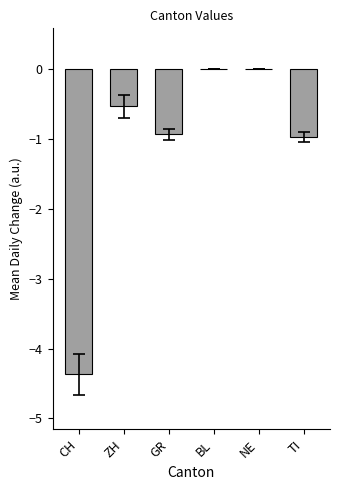

Reading left to right, transcribe all the data shown in this chart.

-4.4	-0.5	-0.9	0.0	0.0	-1.0